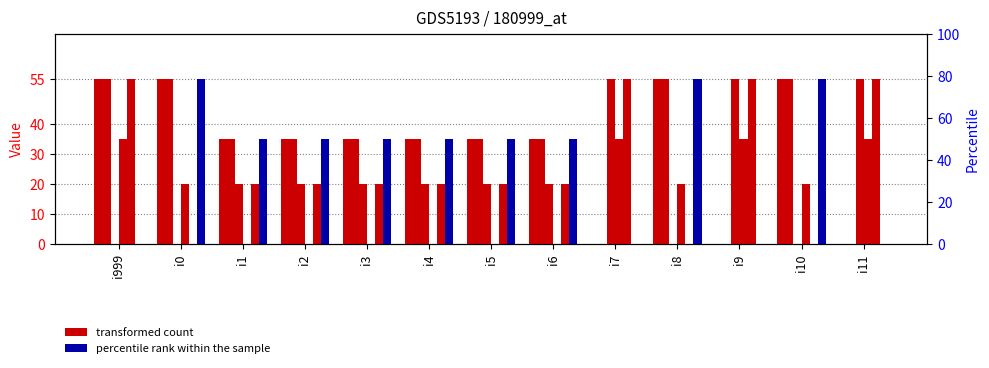

How many bars are there in total?

78